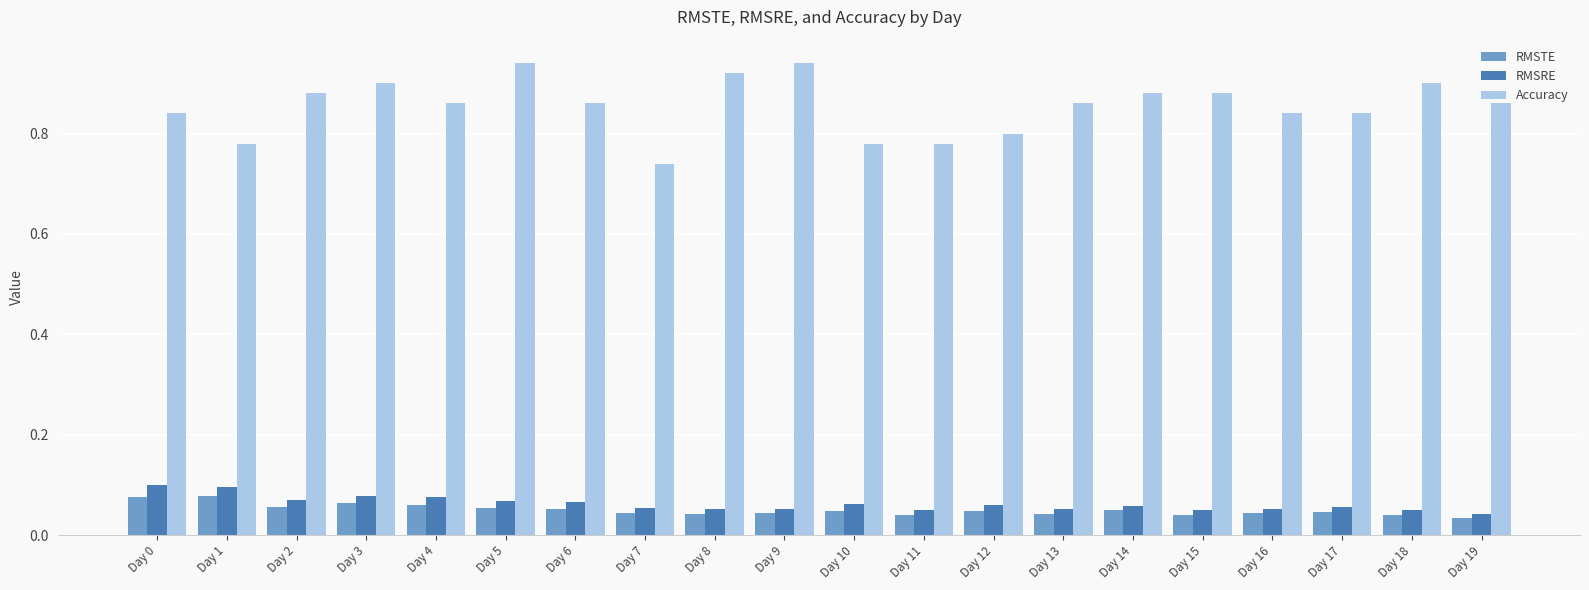

Which series has the largest total across all categories?

Accuracy